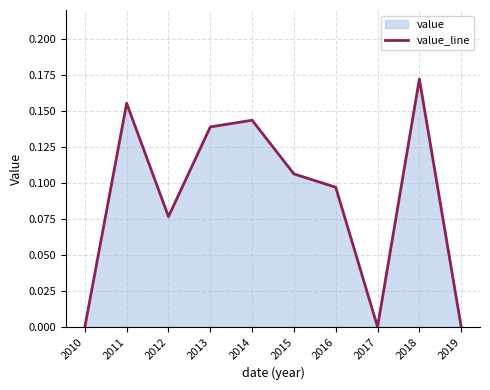

What is the difference between the maximum and minimum values?

0.2